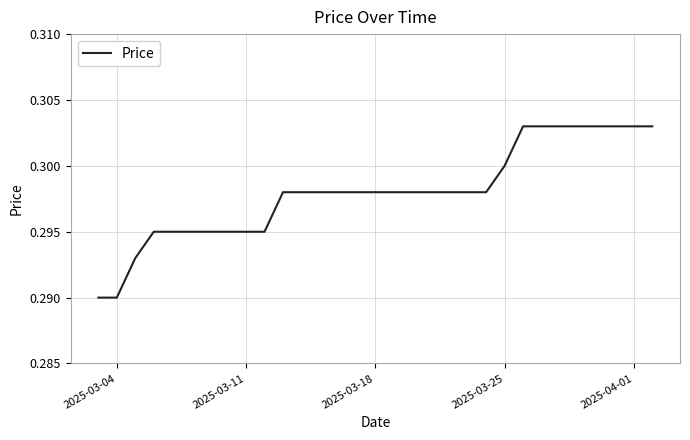

Does the chart display data point markers on the line(s)?

No